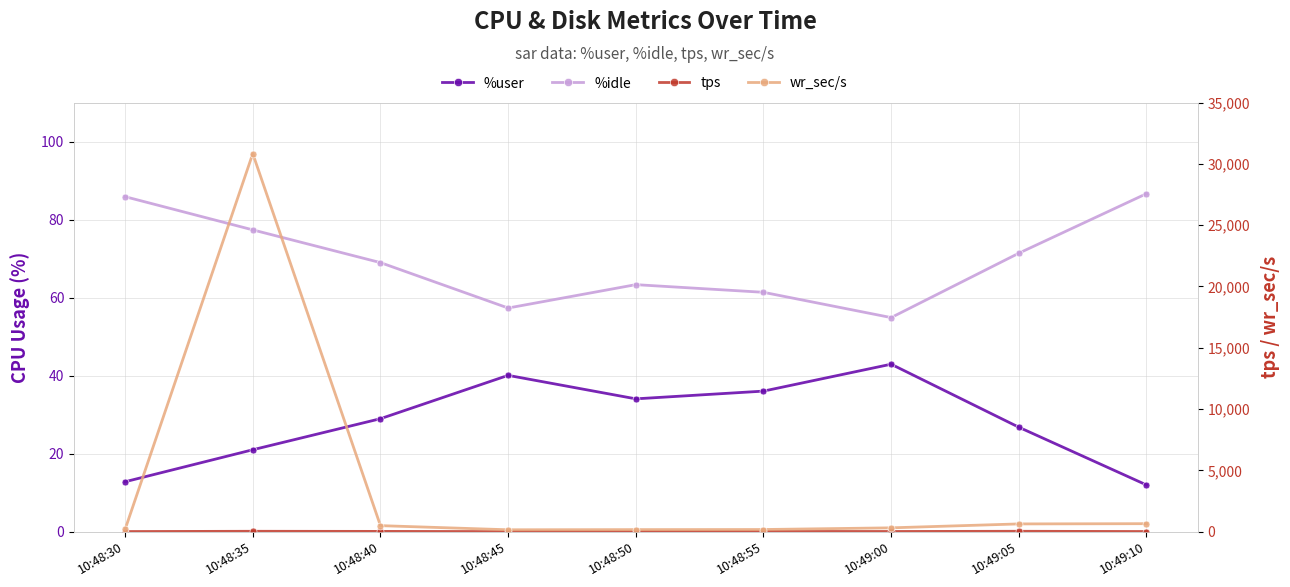

True or false: %idle has more than 0 interior local peaks.

True